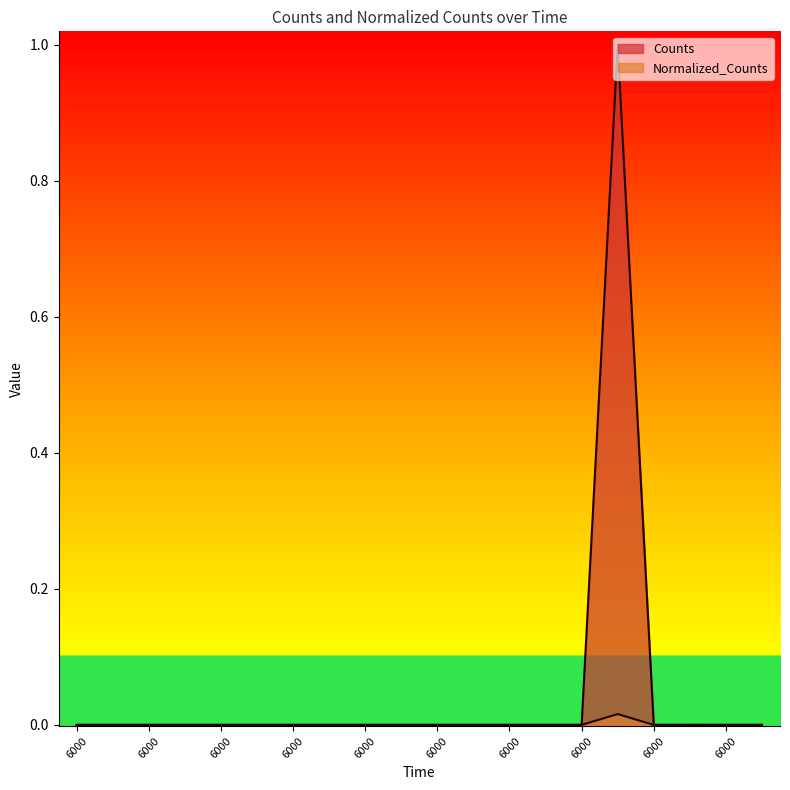

How many Normalized_Counts values are between 0 and 1?

20